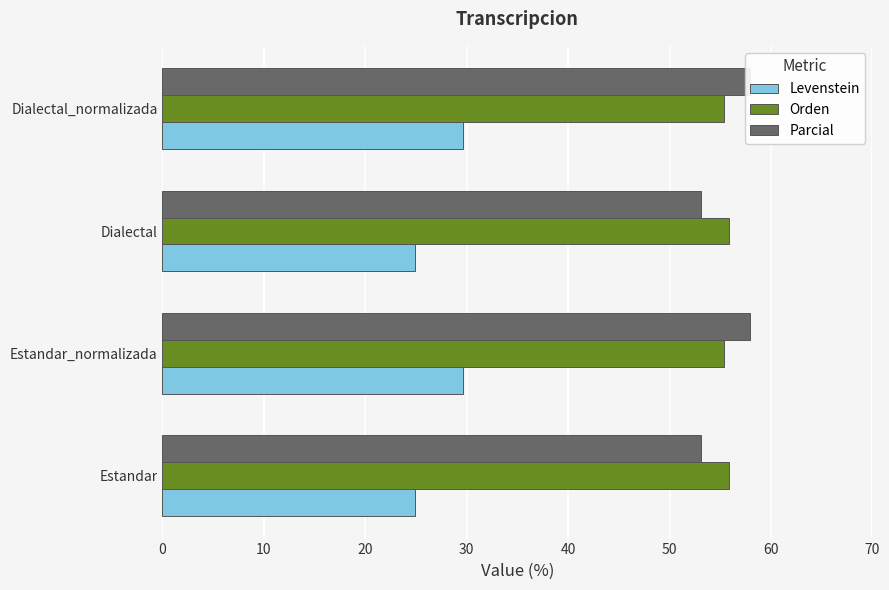

The Orden series shows 93.8 at Estandar. True or false?

False